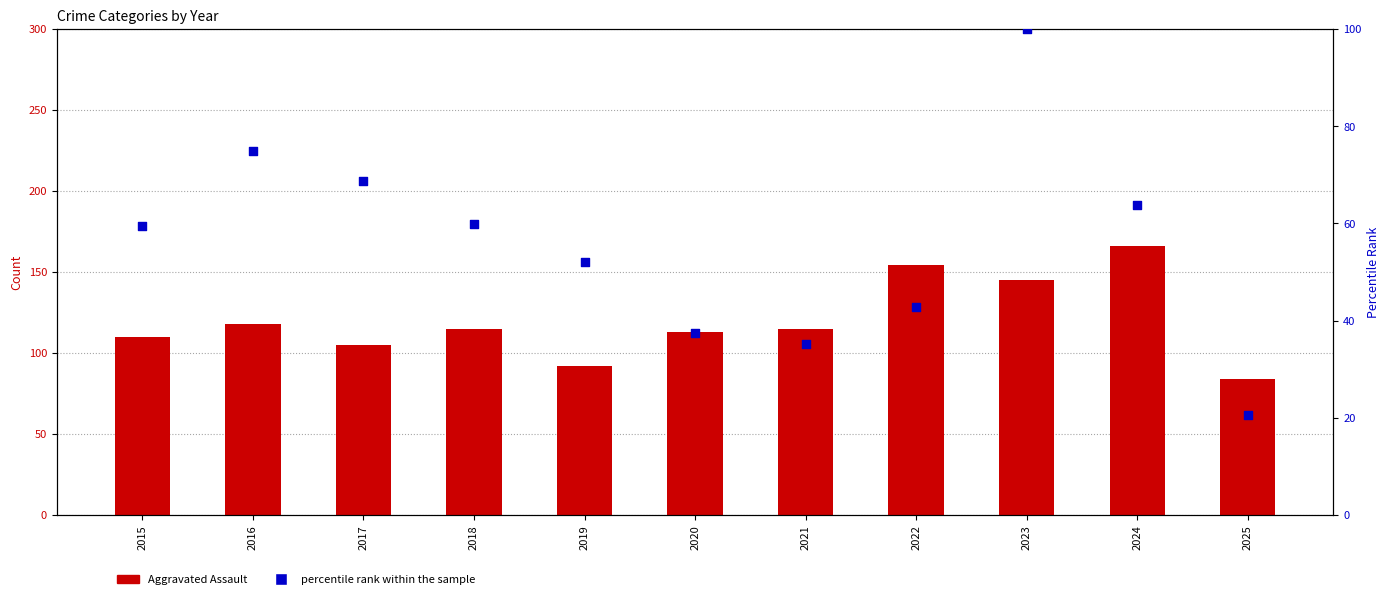

Which series reaches the minimum Y coordinate?

percentile rank within the sample